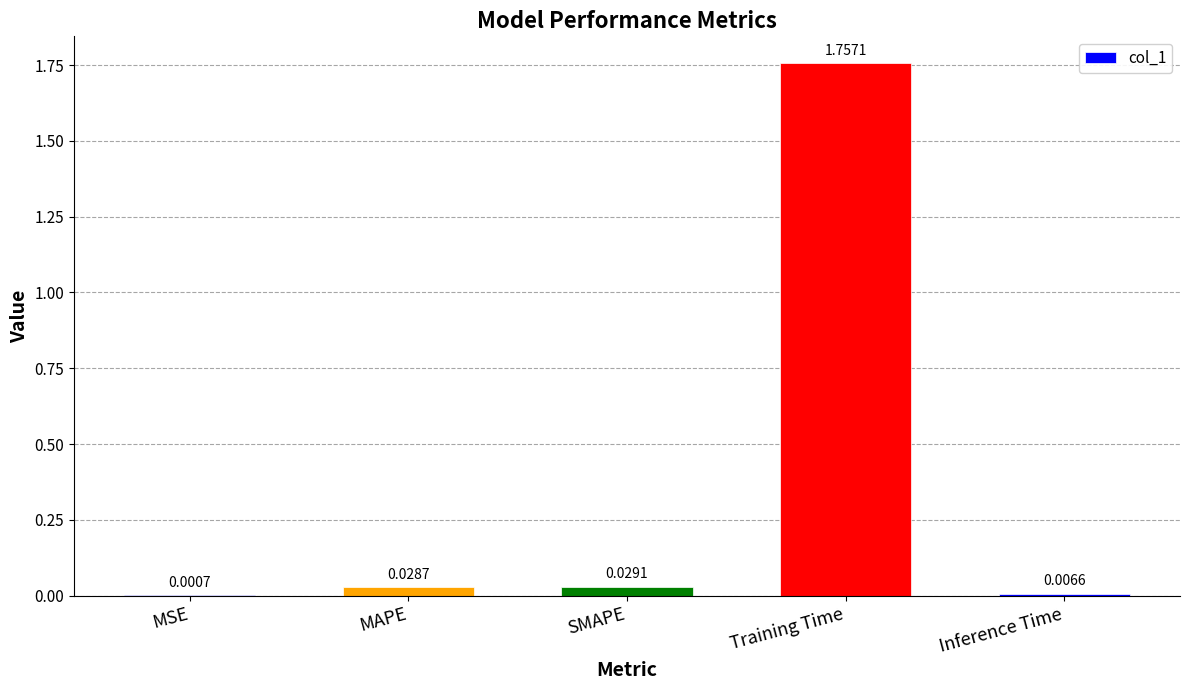

At which category does the chart reach its peak across all series?

Training Time